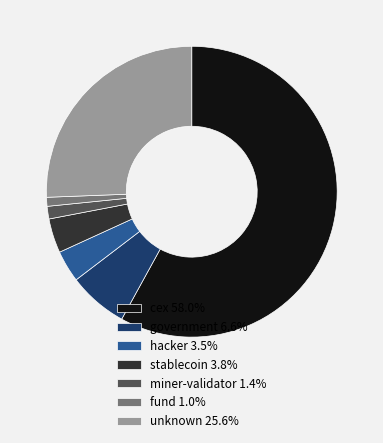

Does any single category account for the majority?

Yes